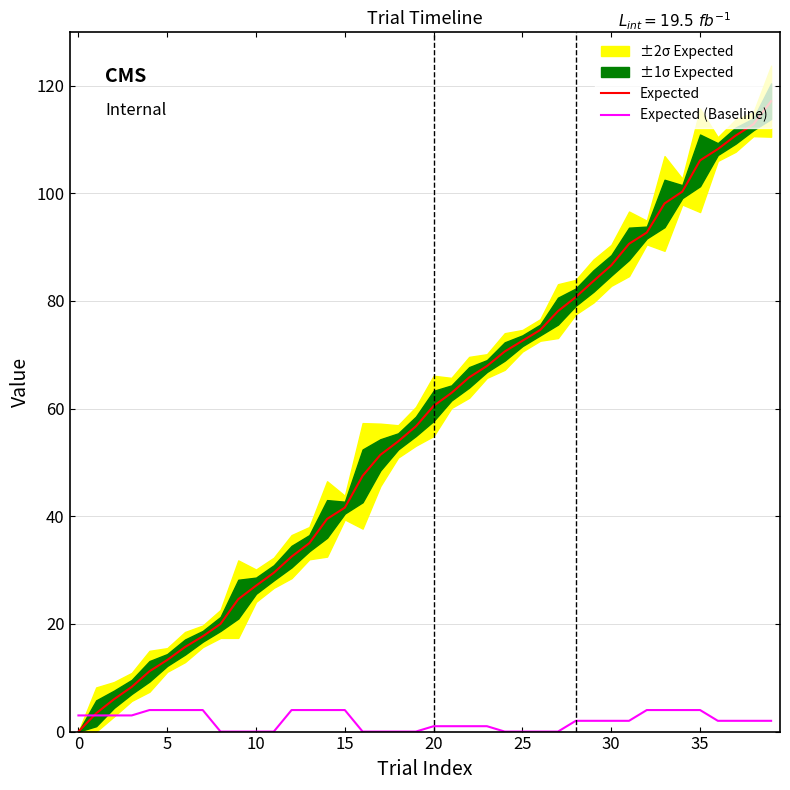

How many values in the Expected (Baseline) series exceed 2?

16